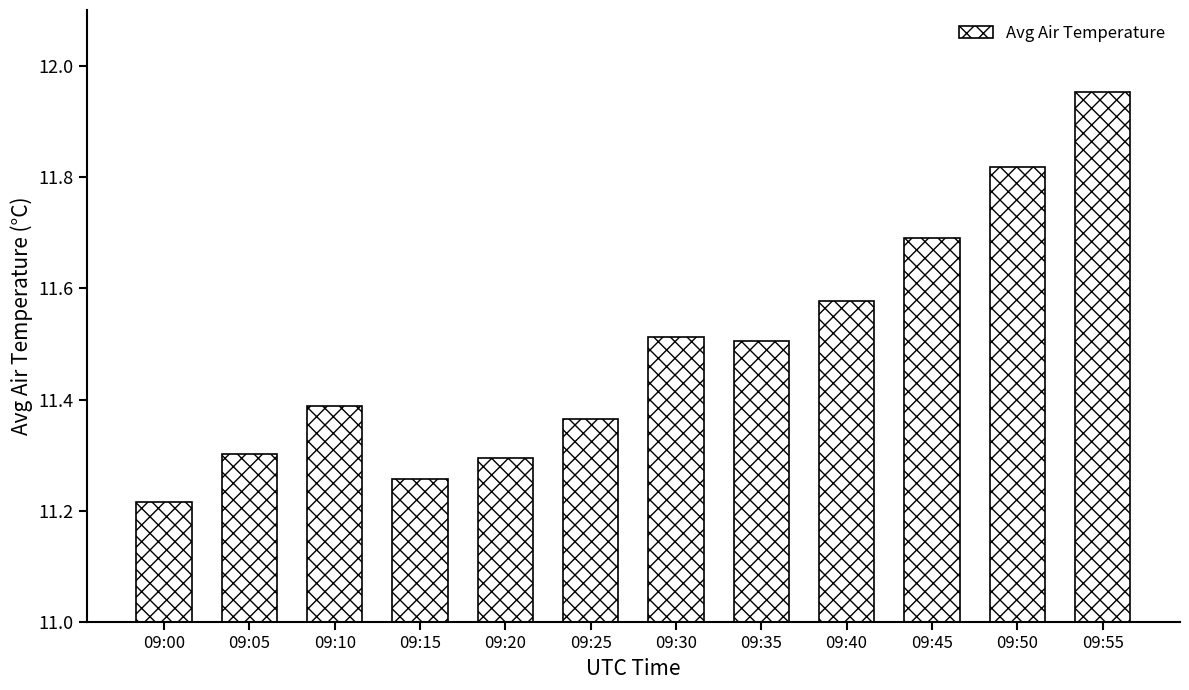

The value at 09:20 is 18.9. True or false?

False